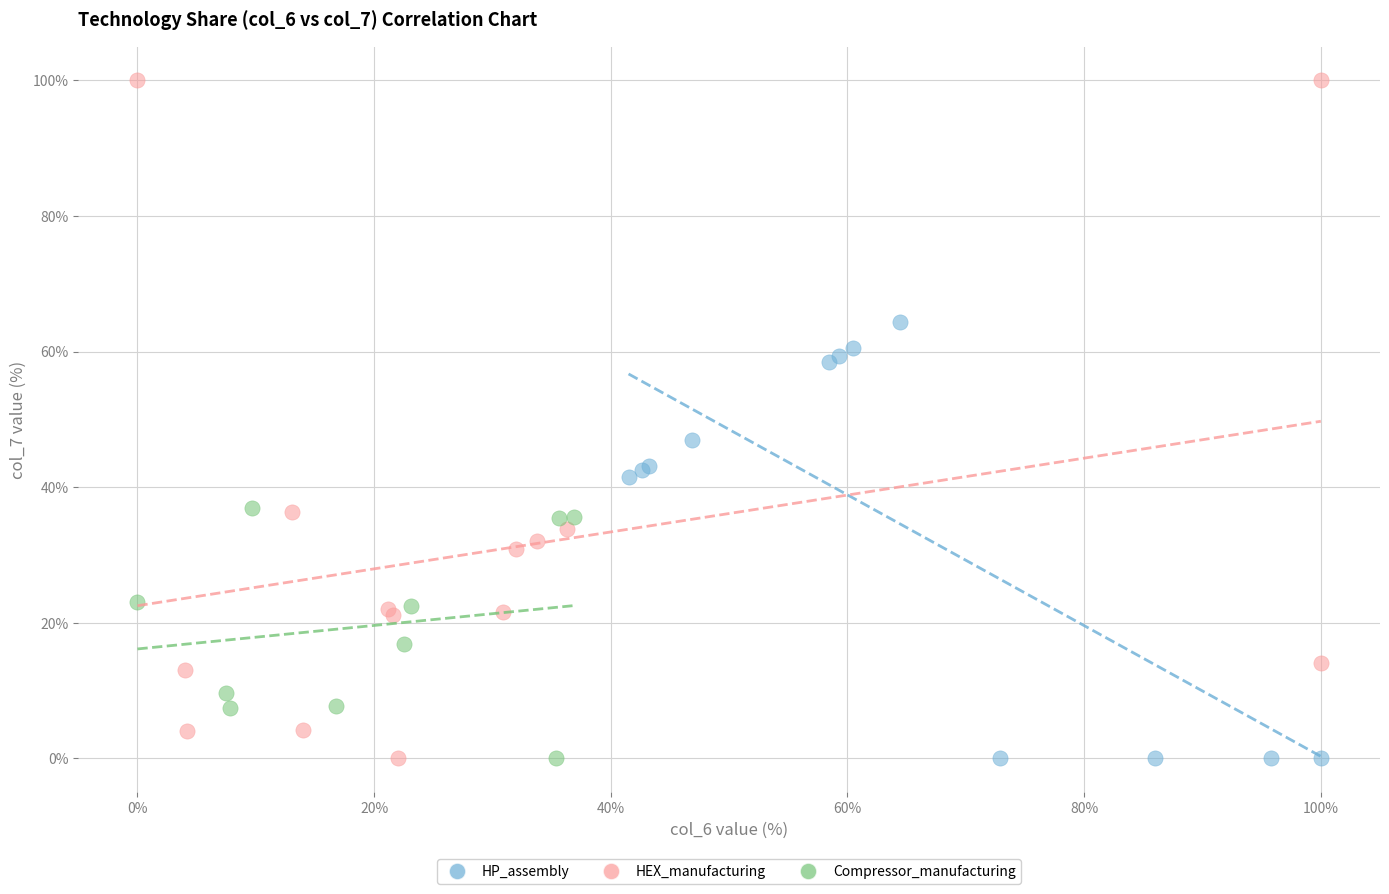

Which series has the largest Y range (max minus min)?

HEX_manufacturing